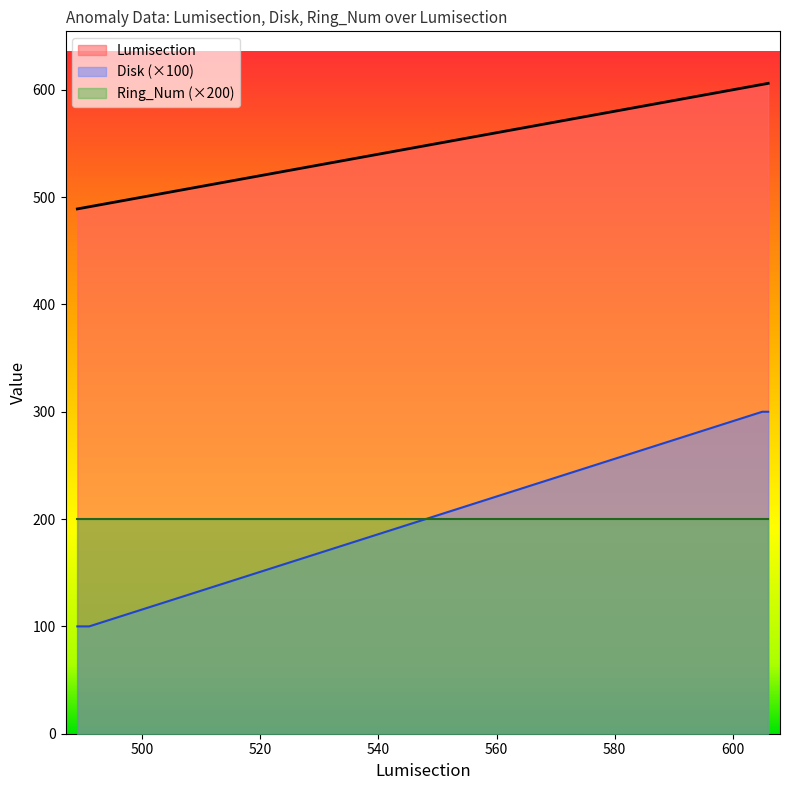

The value of Disk at 382300-490 is 100. True or false?

True